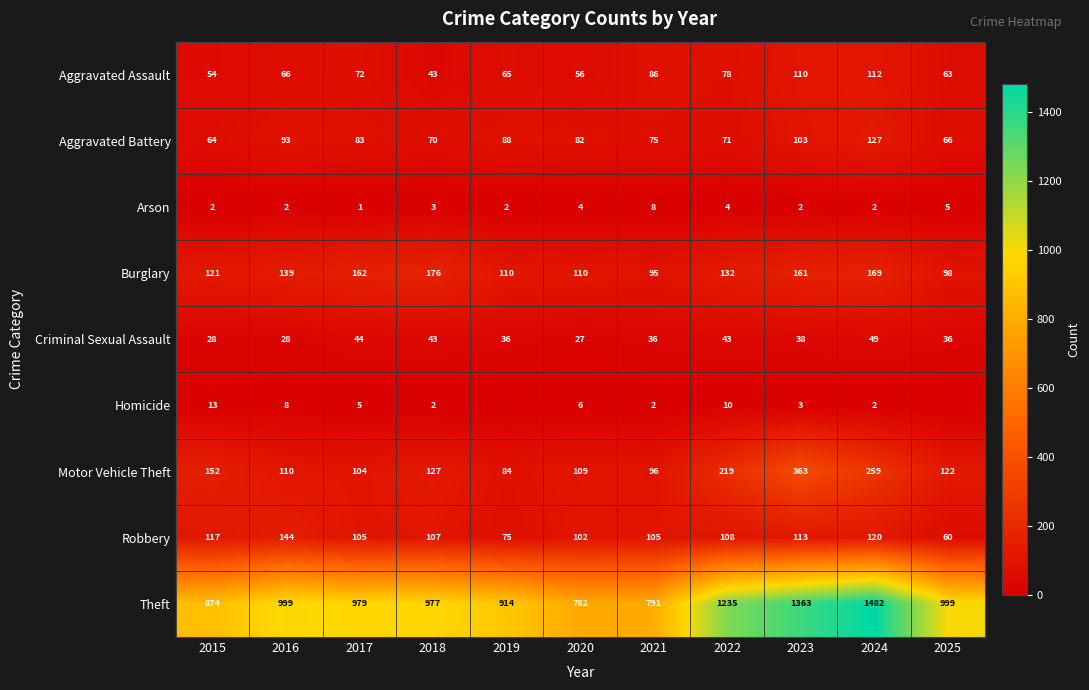

What is the maximum value shown in the chart?

1482